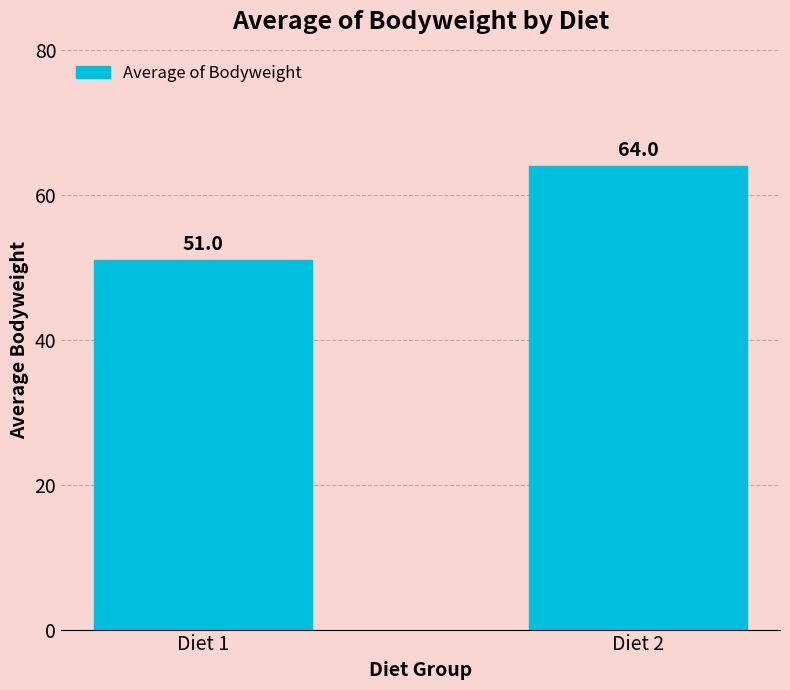

Rank the categories by value from highest to lowest.

Diet 2, Diet 1